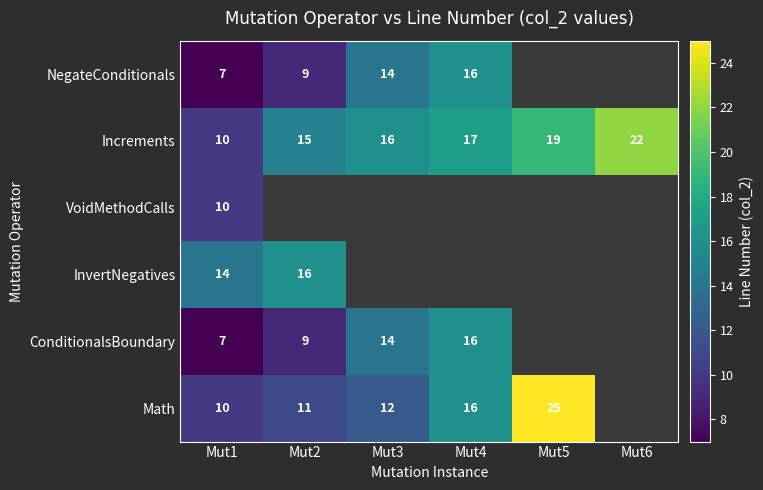

What is the highest value of the Increments series?

22